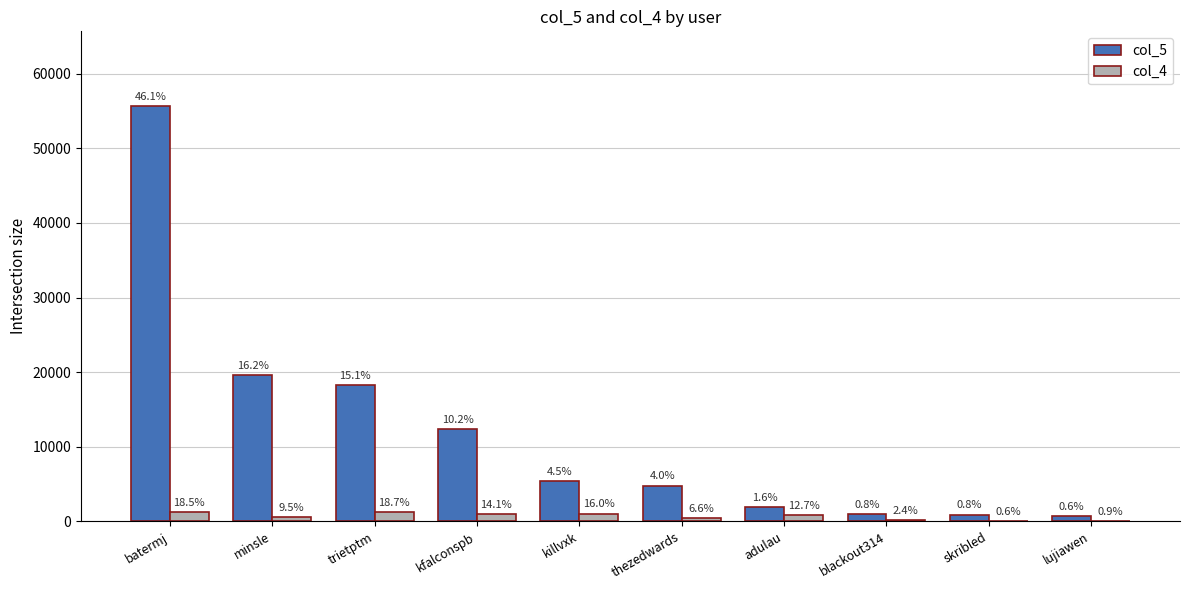

Reading right to left, list all the values displayed in this chart.

col_5: 777	930	946	1888	4802	5461	12345	18272	19580	55653
col_4: 57	40	162	843	438	1066	940	1240	628	1231